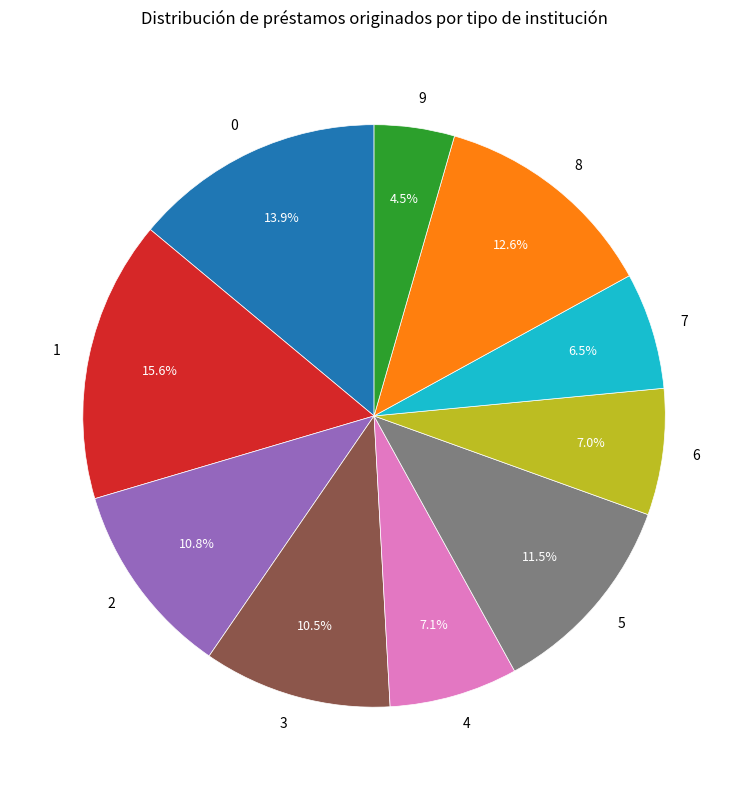

What percentage is the 8 slice, to the nearest percent?

13%